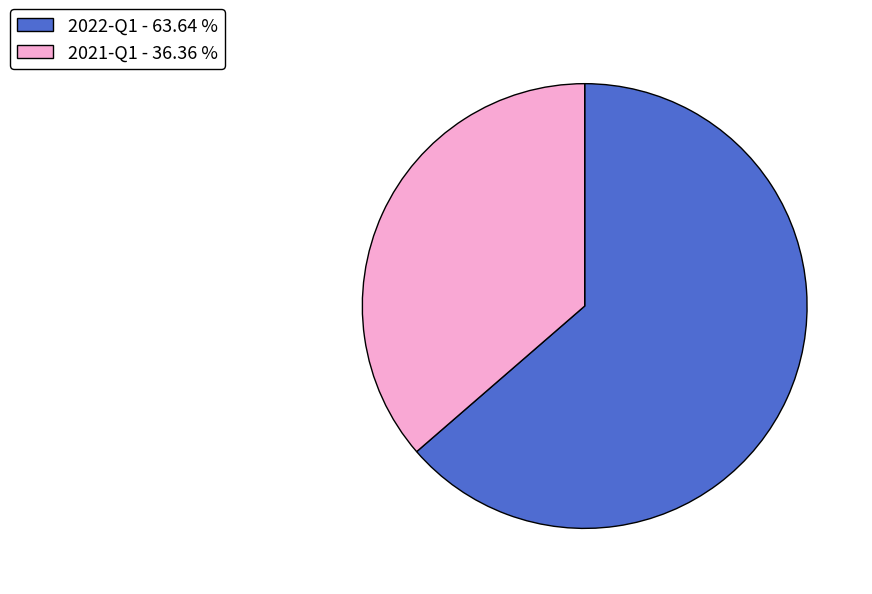

What is the ratio of the value at 2021-Q1 to the value at 2022-Q1?

0.6